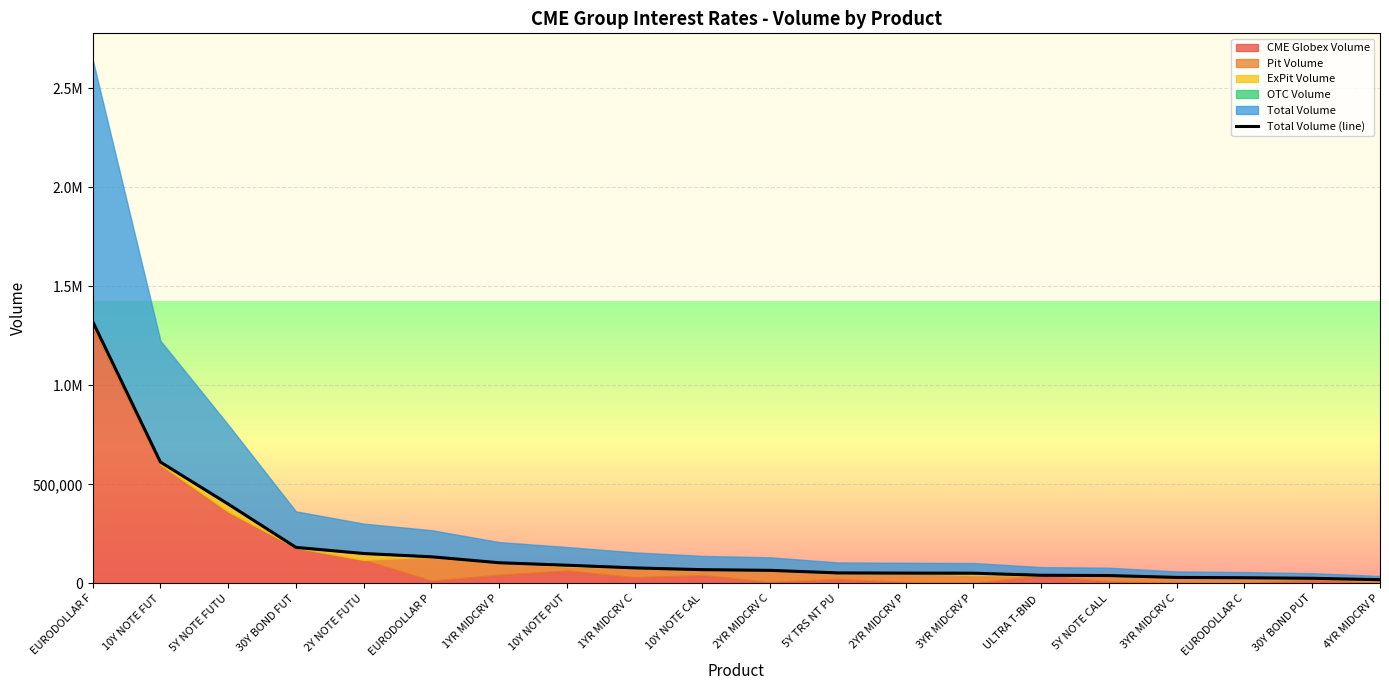

The chart shows a value of 124124 at 5Y NOTE FUTU. True or false?

False